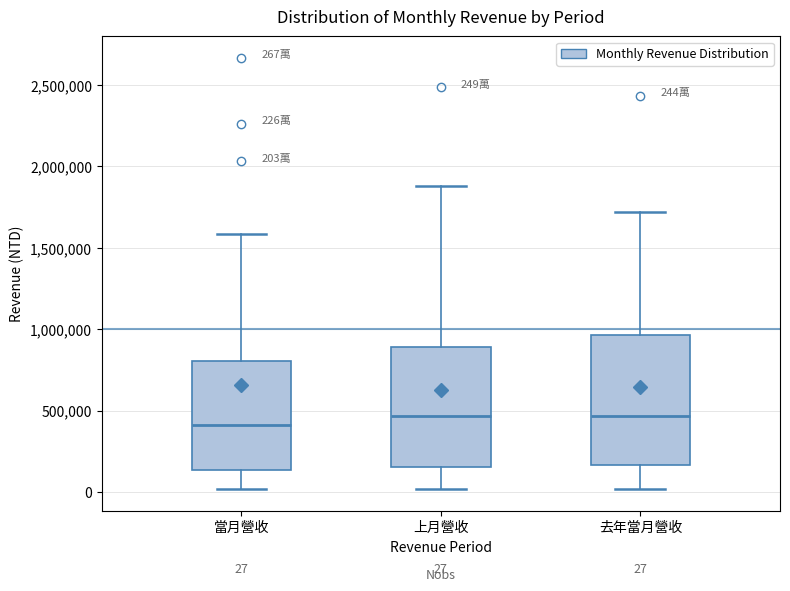

Which box is the tallest, from its lower edge to its upper edge?

去年當月營收